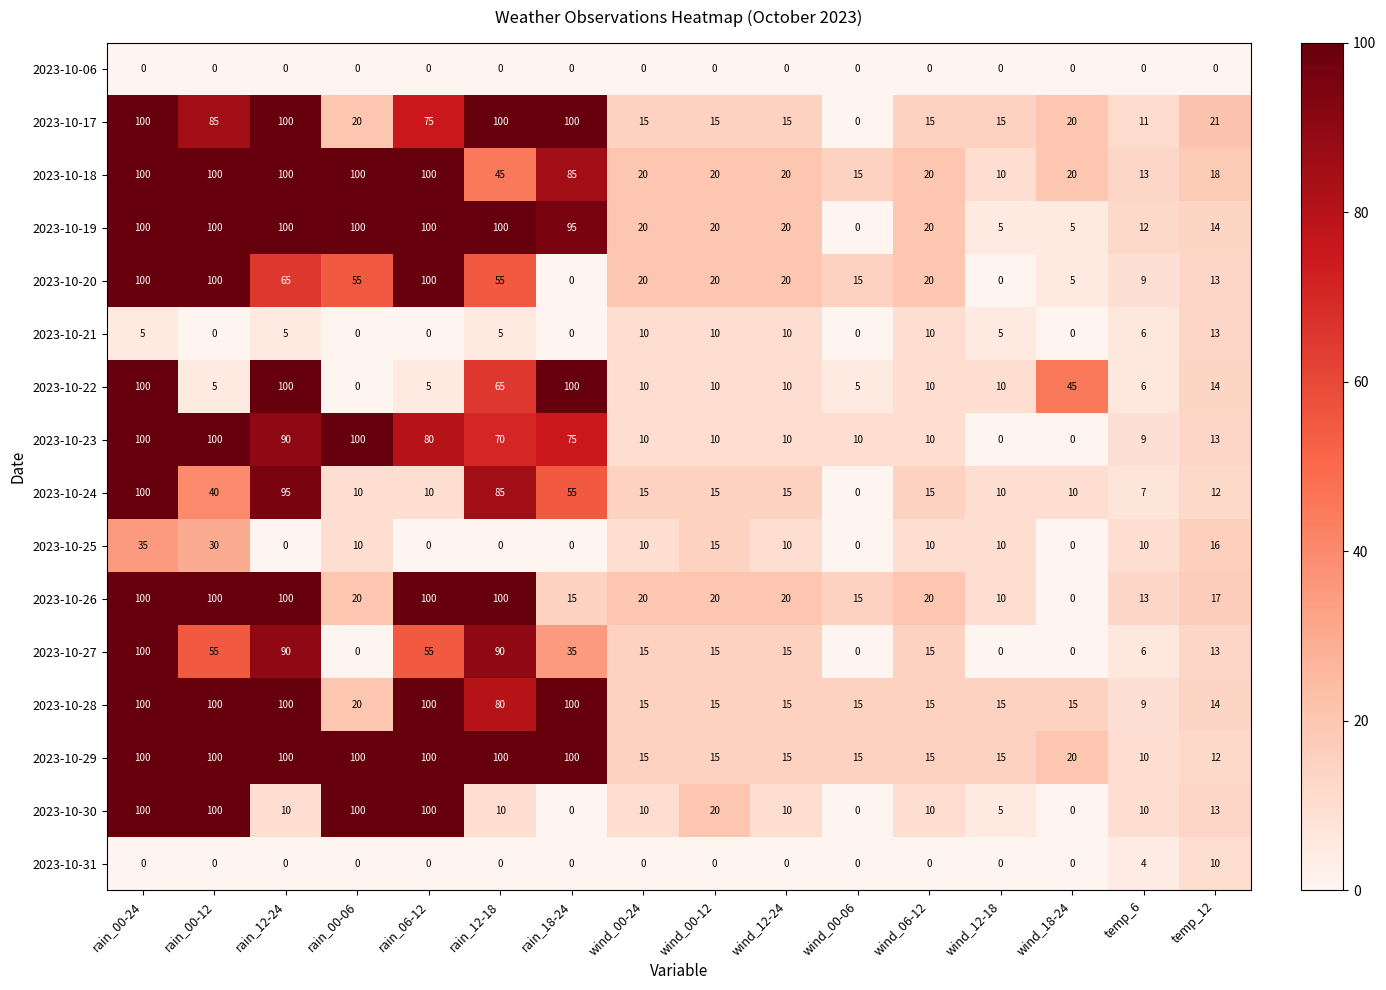

The value of 2023-10-29 at rain_00-06 is 30. True or false?

False